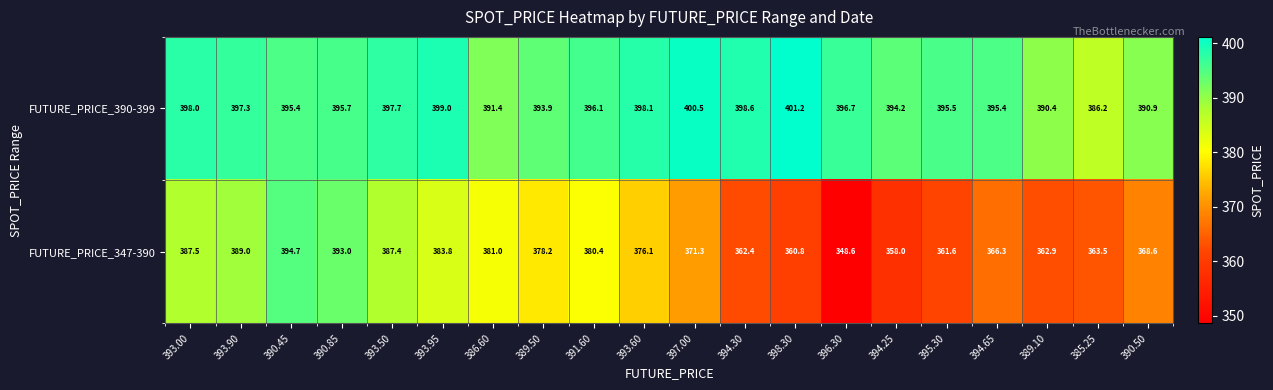

Which series has the largest range (max minus min)?

FUTURE_PRICE_347-390